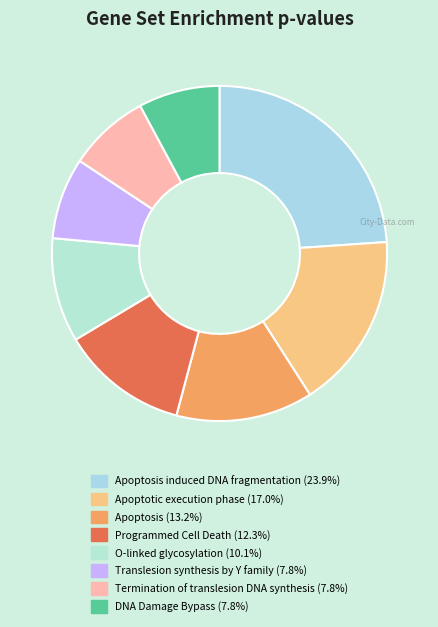

To the nearest percent, what is the average slice percentage?

13%